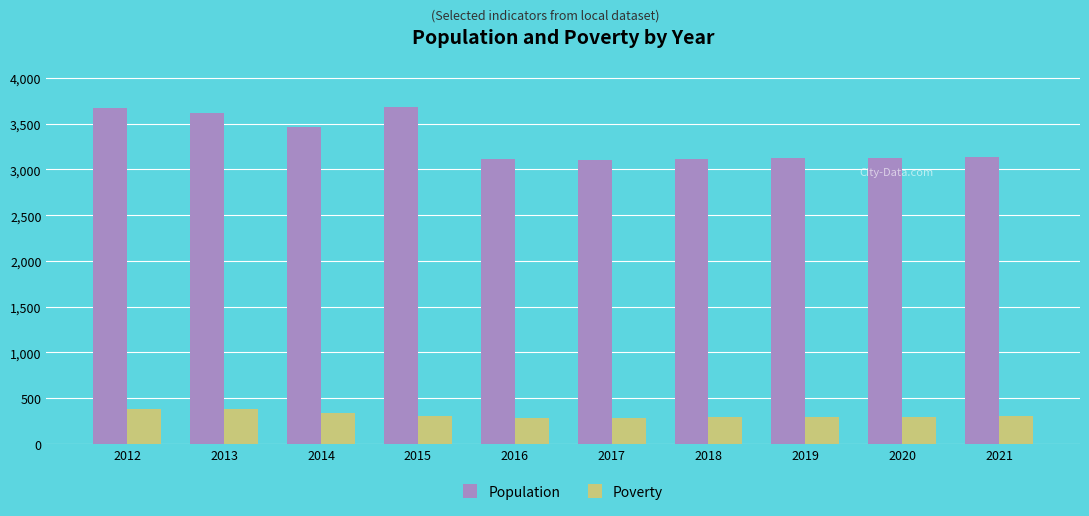

The value of Poverty at 2018 is 290. True or false?

True